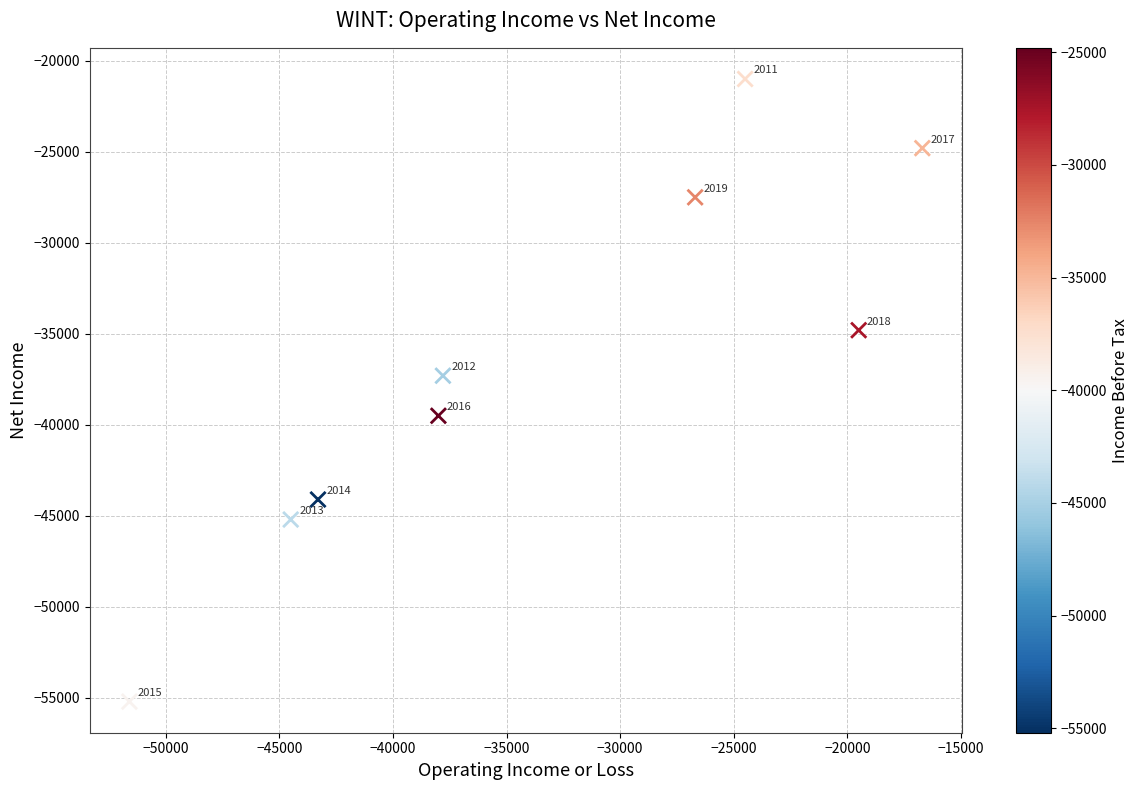

What is the range of Y values (max minus min)?

34200